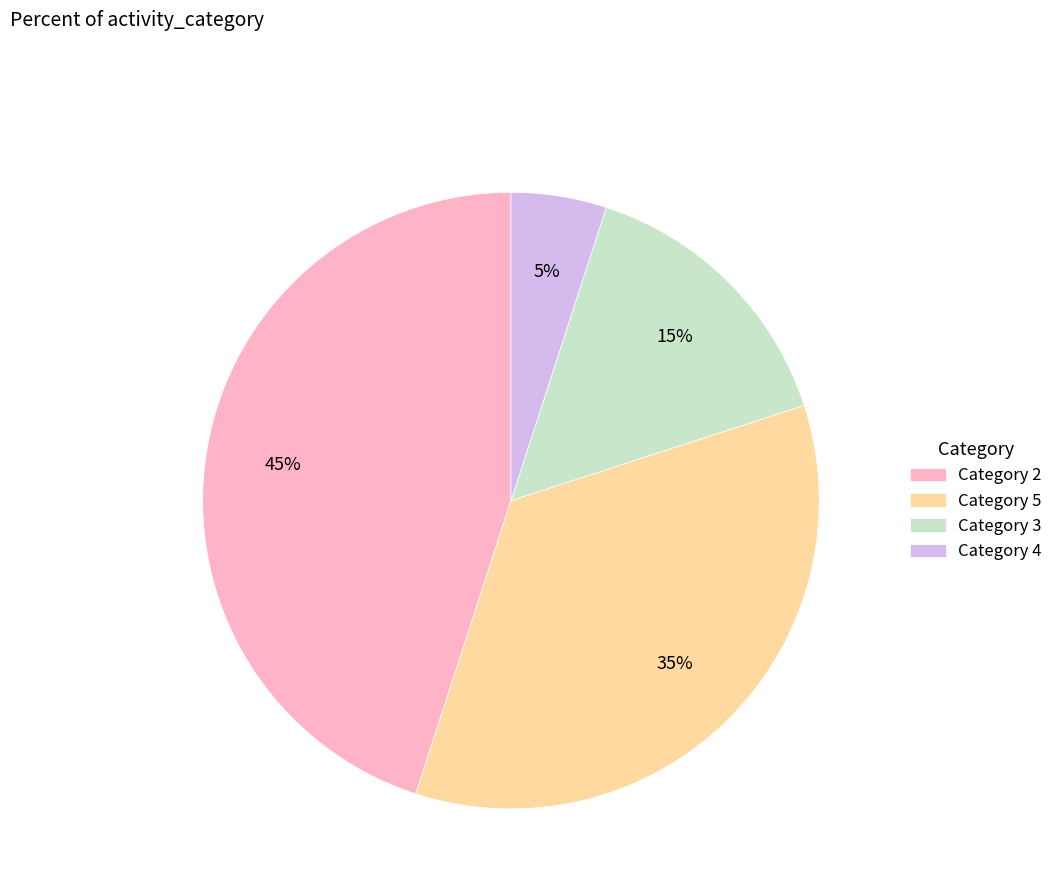

True or false: Category 3 accounts for 23% of the total.

False